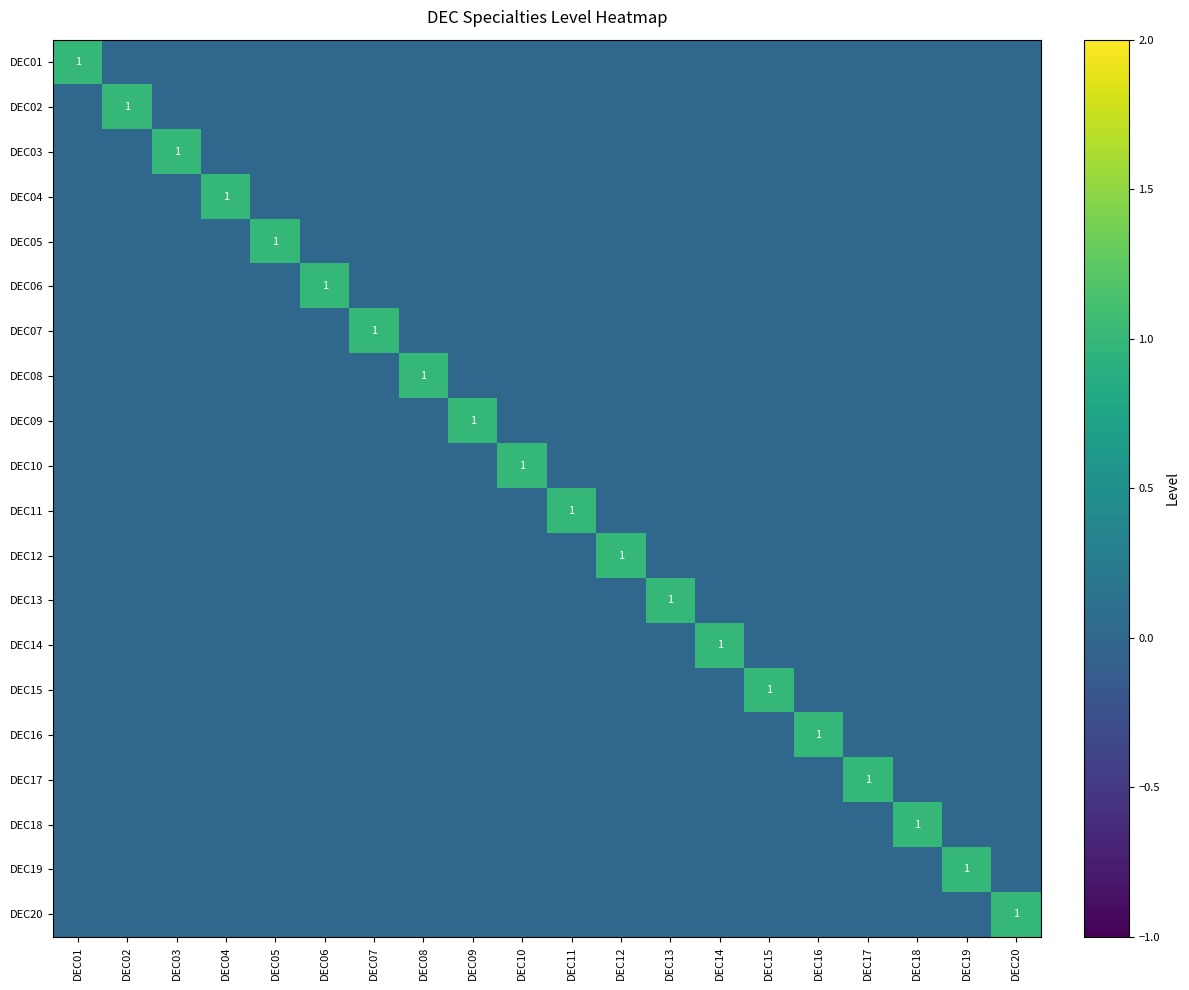

Which series has the widest spread of values?

DEC01